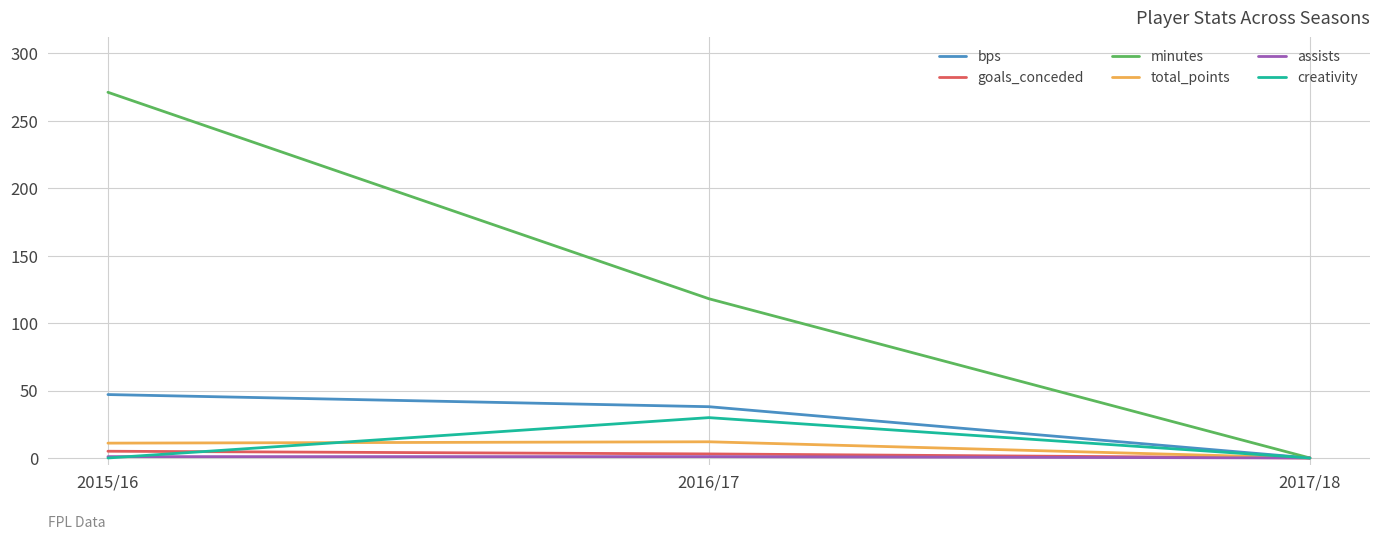

Which series has the largest total across all categories?

minutes